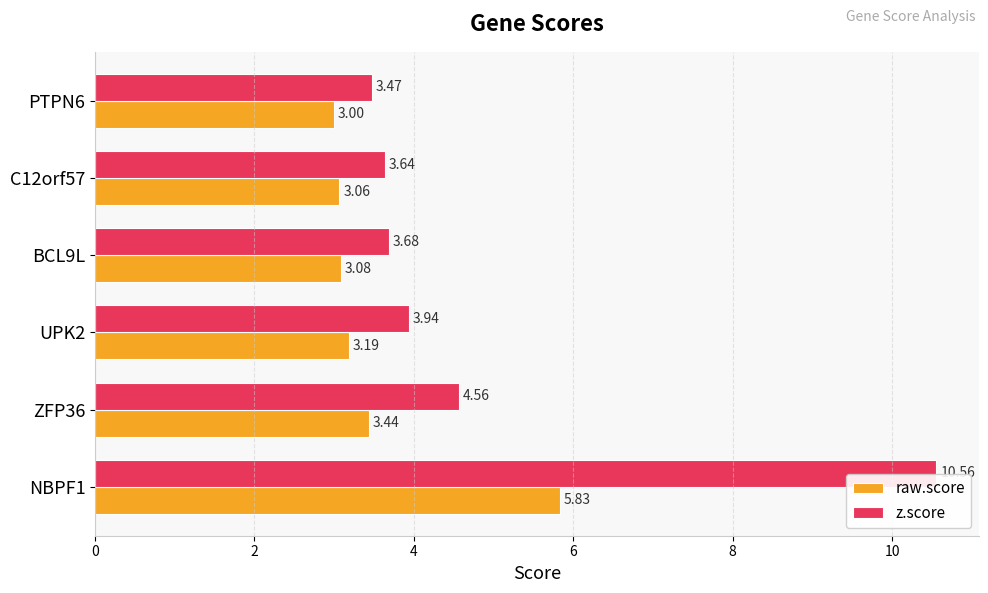

What is the spread (max minus min) of values at NBPF1?

4.7